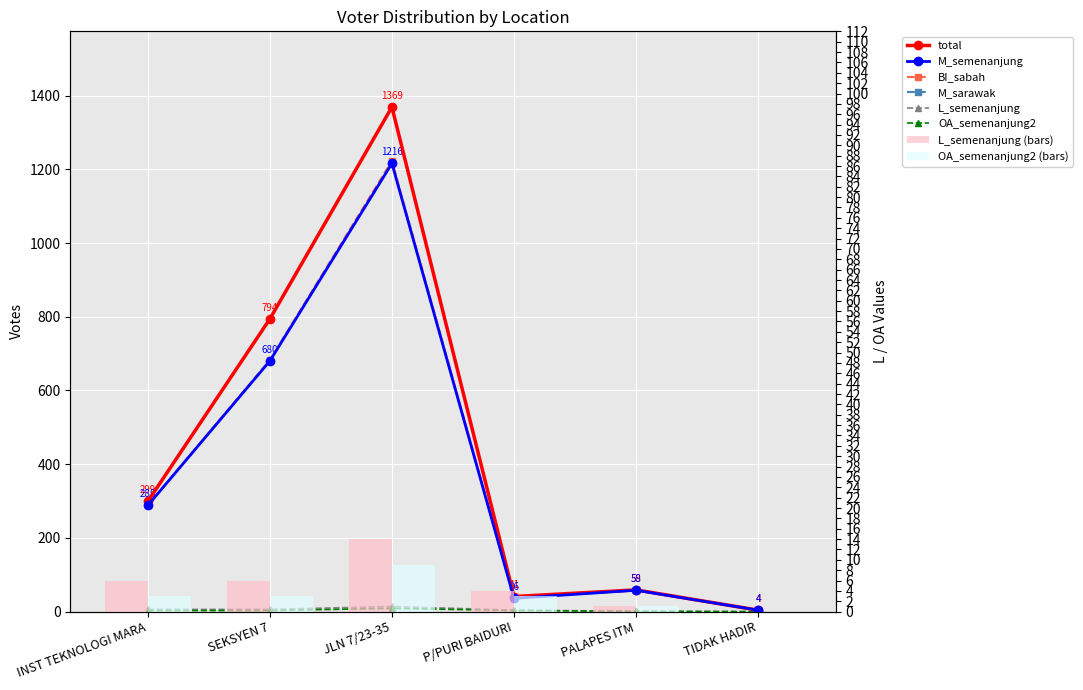

Between SEKSYEN 7 and PALAPES ITM, which series saw the biggest shift?

total